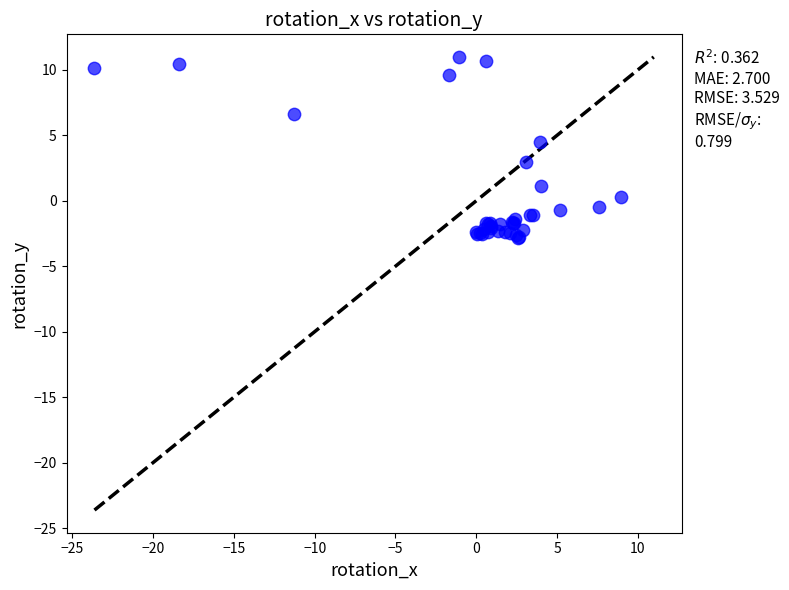

What Y value in the scatter plot is closest to 4?

4.5